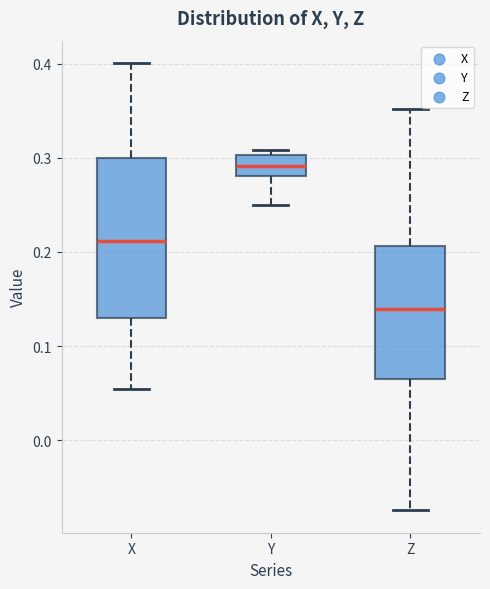

Reading left to right, transcribe this box plot: for each box, give where its median line is, the range the box spans, and where its two whiskers end, as read against the y-axis. The values are not printed on the chart, so give them approximately, as read against the axis.

X: median 0.21, box 0.13 to 0.30, whiskers 0.05 to 0.40
Y: median 0.29, box 0.28 to 0.30, whiskers 0.25 to 0.31
Z: median 0.14, box 0.07 to 0.21, whiskers -0.07 to 0.35